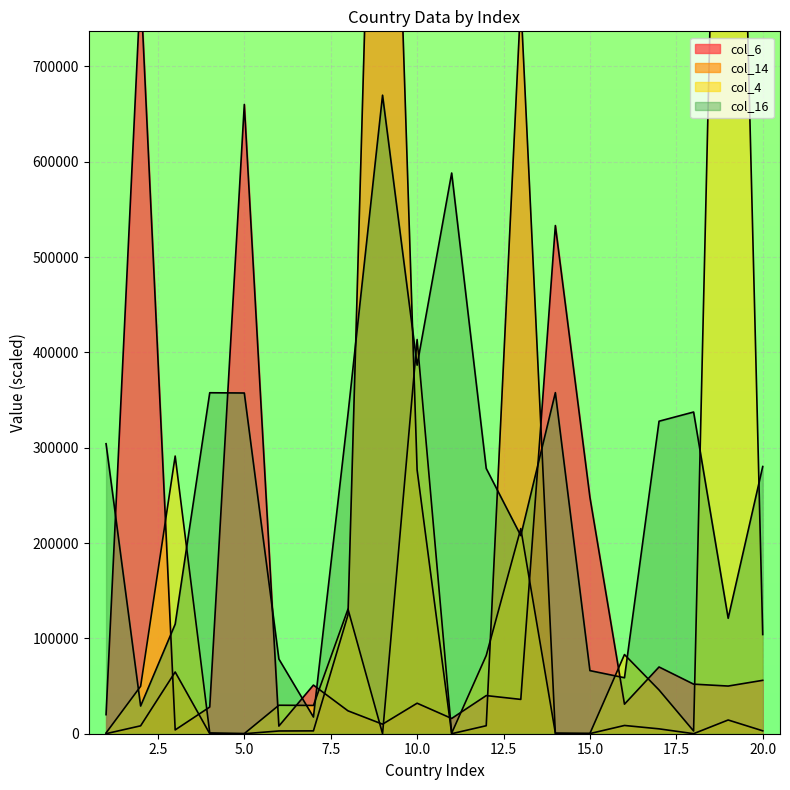

How many categories are shown in the chart?

20